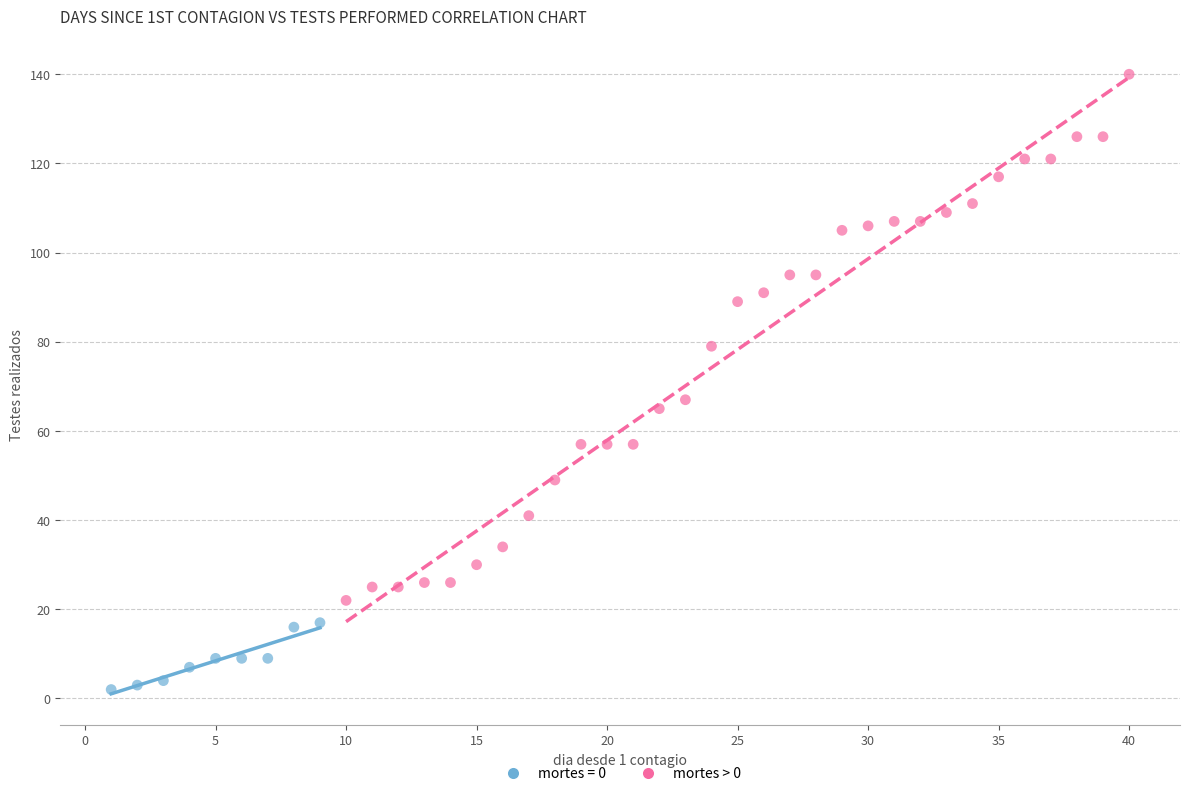

Which series contains the lowest Y value?

mortes = 0